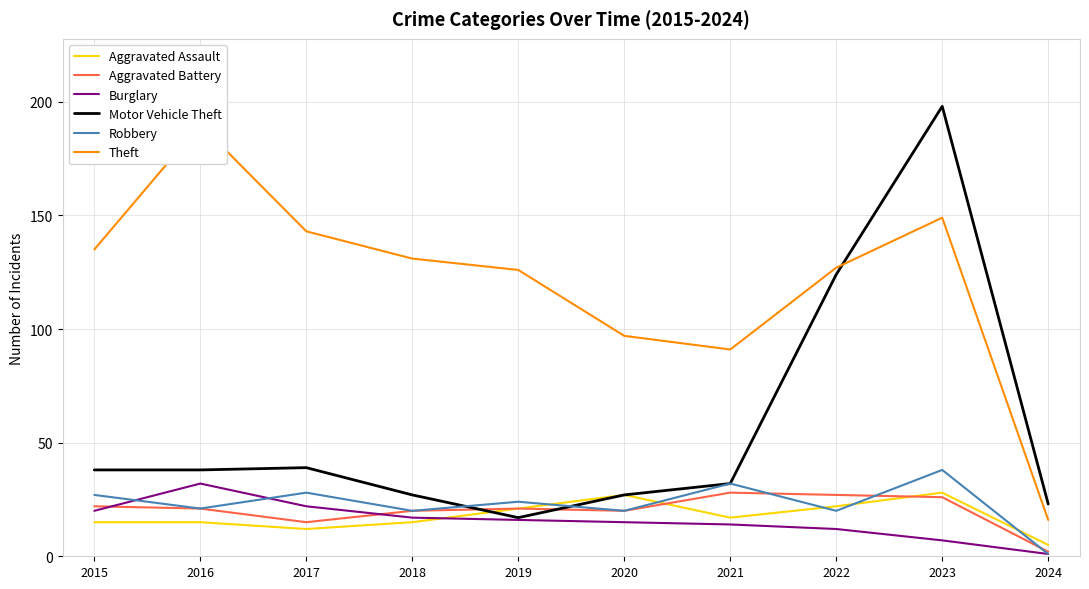

Count the number of categories in the chart.

10